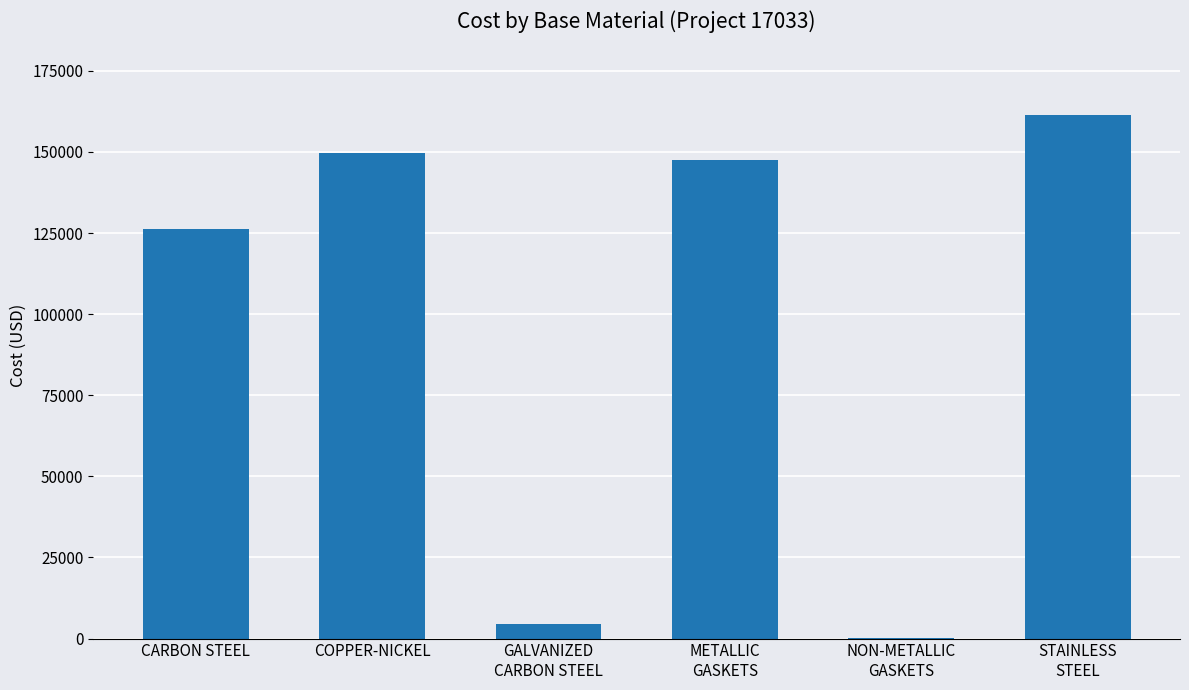

Reading left to right, what are all the values shown in this chart?

126394.7	149548.6	4621.5	147509.2	143.4	161259.8